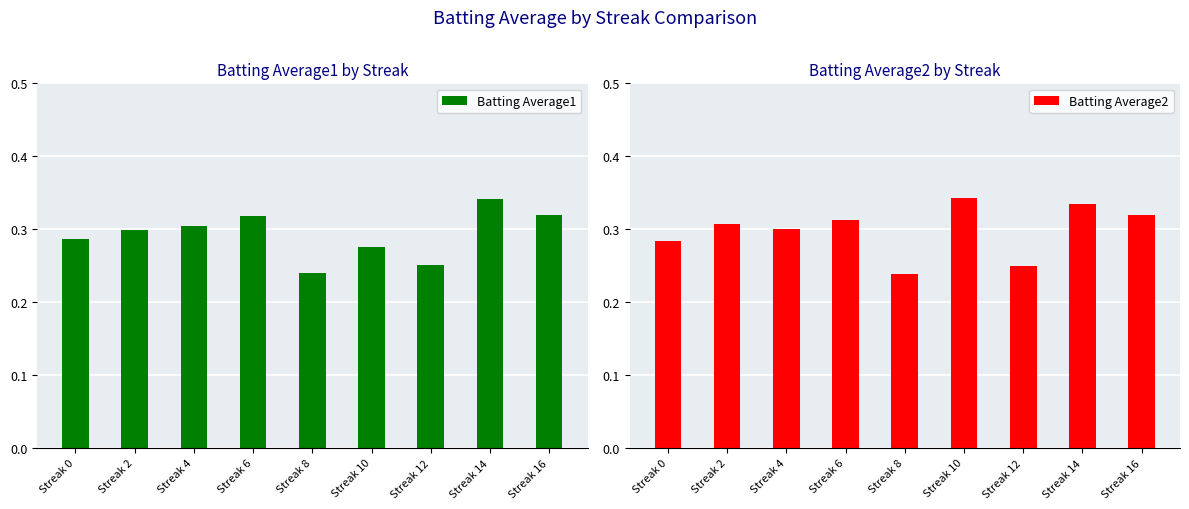

List the series in order of their overall mean, highest first.

Batting Average2, Batting Average1